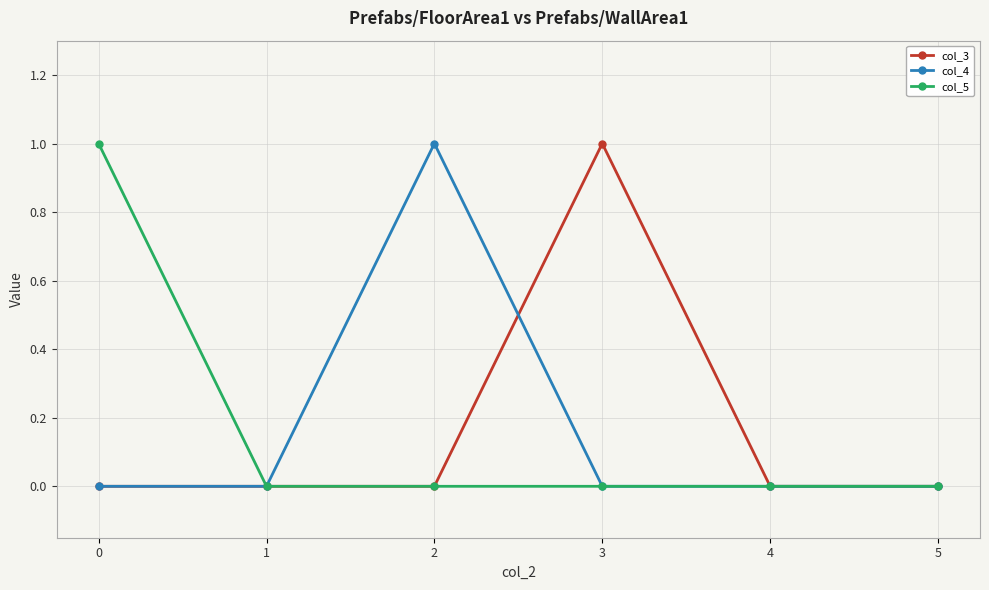

Is this an area chart (filled region under the line)?

No